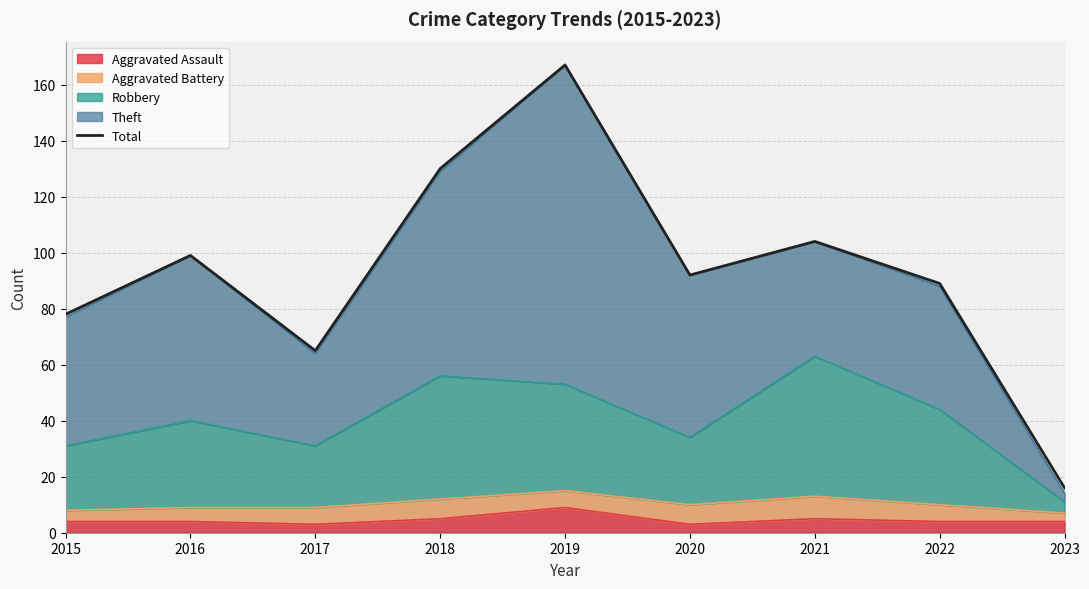

What is the value of the 9th point from the left?

16